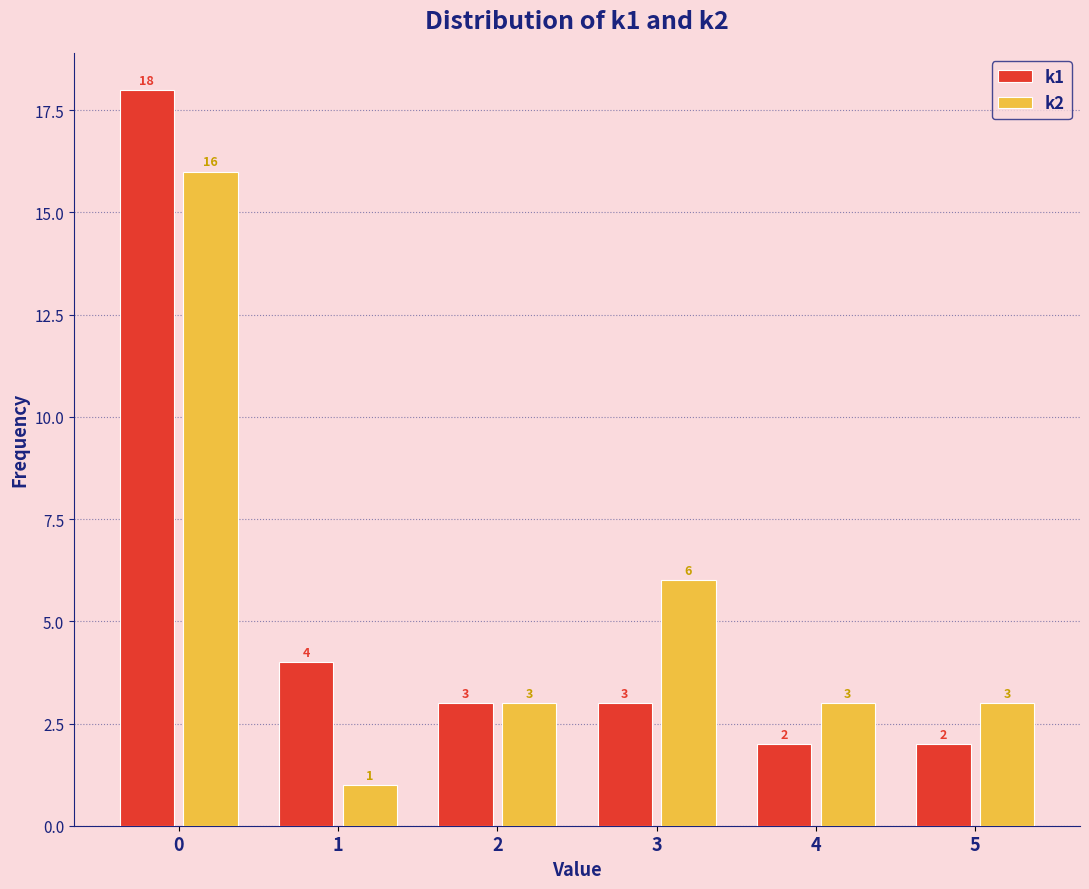

Reading left to right, extract all data points from this chart.

k1: 0=18	1=4	2=3	3=3	4=2	5=2
k2: 0=16	1=1	2=3	3=6	4=3	5=3